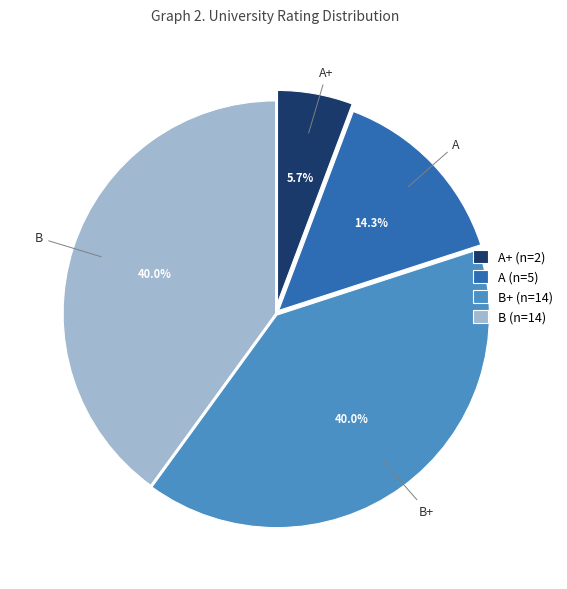

How many slices are in this pie chart?

4